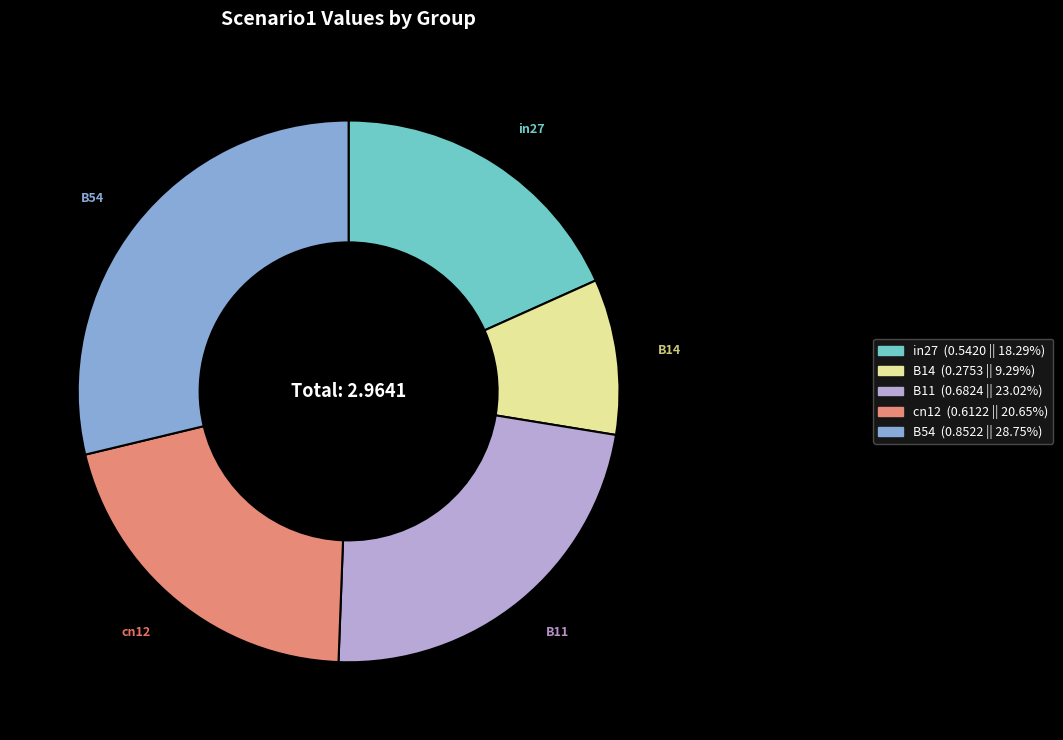

Which slice is the smallest?

B14